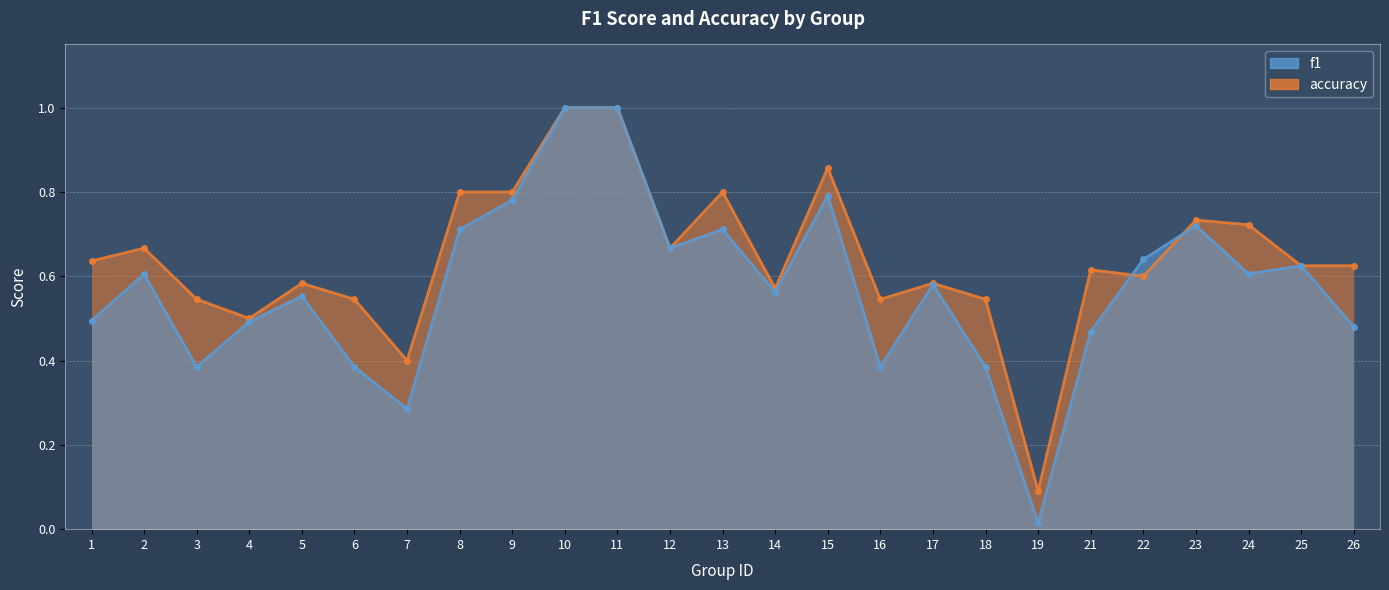

Reading left to right, transcribe all the data shown in this chart.

f1: 1=0.5	2=0.6	3=0.4	4=0.5	5=0.6	6=0.4	7=0.3	8=0.7	9=0.8	10=1.0	11=1.0	12=0.7	13=0.7	14=0.6	15=0.8	16=0.4	17=0.6	18=0.4	19=0.0	21=0.5	22=0.6	23=0.7	24=0.6	25=0.6	26=0.5
accuracy: 1=0.6	2=0.7	3=0.5	4=0.5	5=0.6	6=0.5	7=0.4	8=0.8	9=0.8	10=1.0	11=1.0	12=0.7	13=0.8	14=0.6	15=0.9	16=0.5	17=0.6	18=0.5	19=0.1	21=0.6	22=0.6	23=0.7	24=0.7	25=0.6	26=0.6